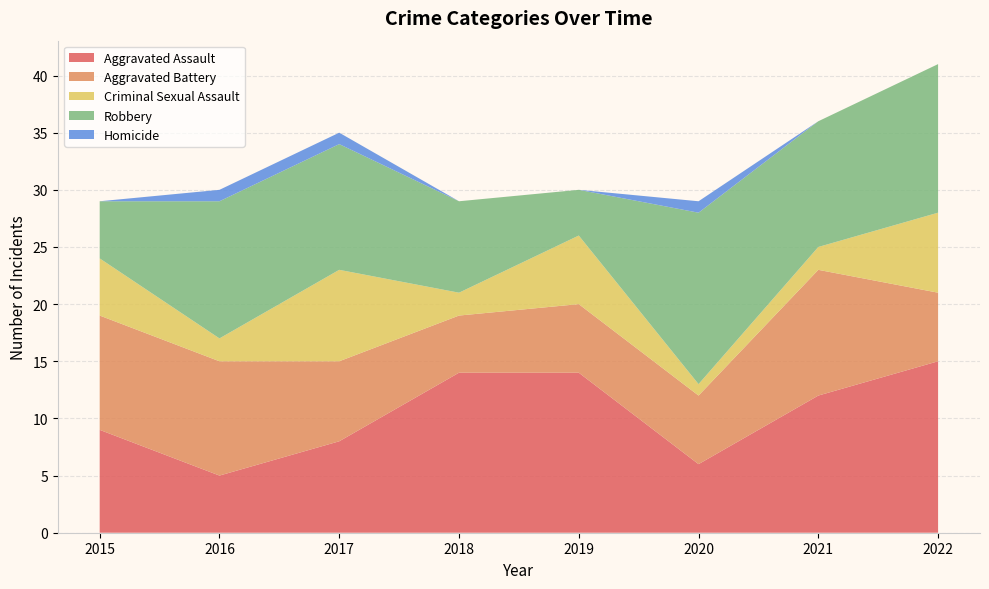

Reading right to left, what are all the values shown in this chart?

Aggravated Assault: 15	12	6	14	14	8	5	9
Aggravated Battery: 6	11	6	6	5	7	10	10
Criminal Sexual Assault: 7	2	1	6	2	8	2	5
Robbery: 13	11	15	4	8	11	12	5
Homicide: 0	0	1	0	0	1	1	0